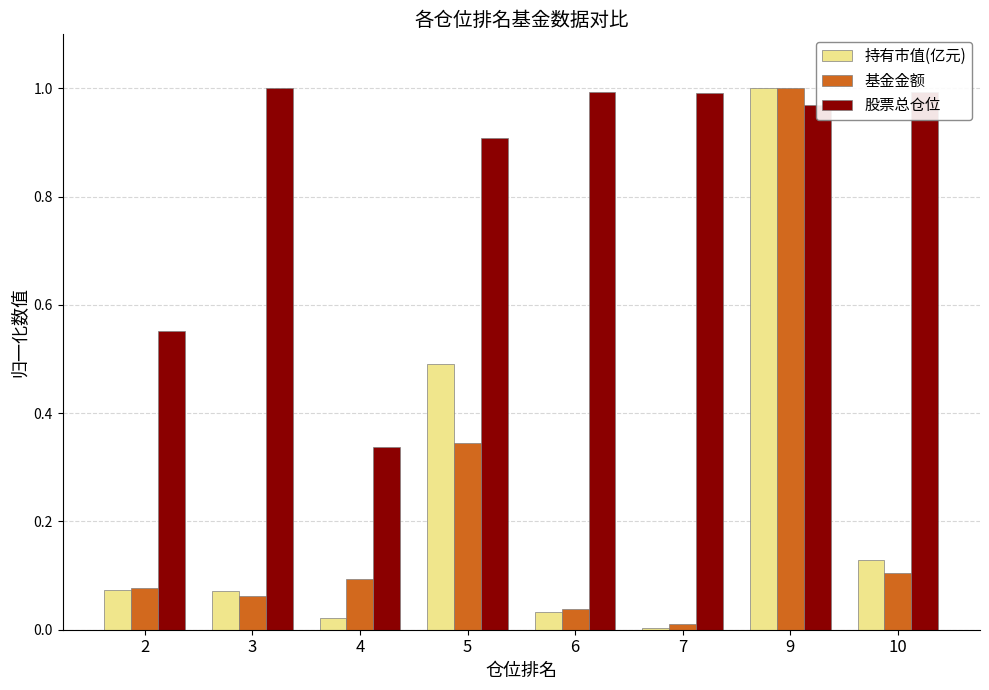

How many bars are there in each group?

3